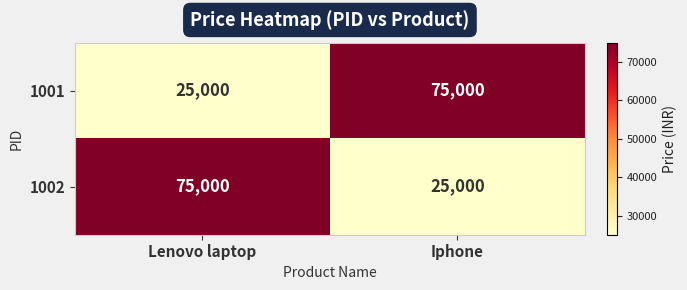

What is the sum of the 1001 values at Iphone and Lenovo laptop?

100000